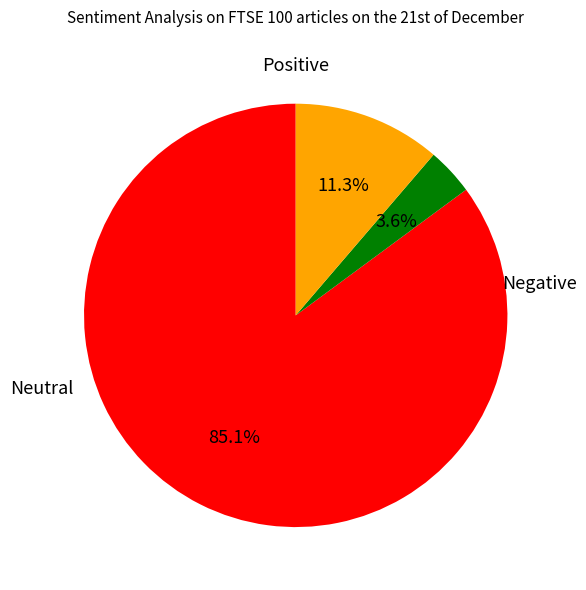

Is there any slice that represents more than half of the pie?

Yes